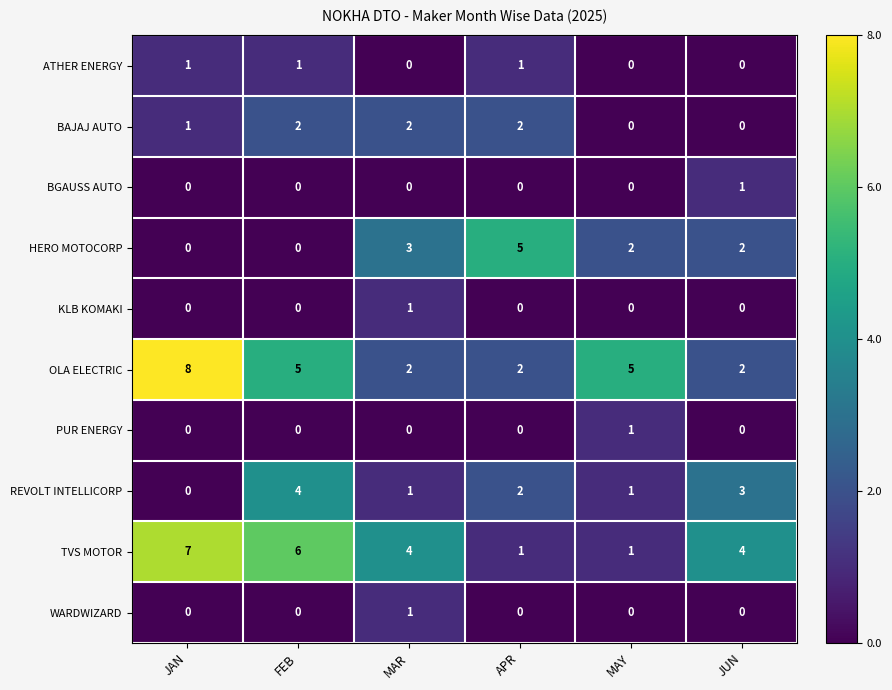

What is the difference between the maximum and minimum values in the REVOLT INTELLICORP series?

4